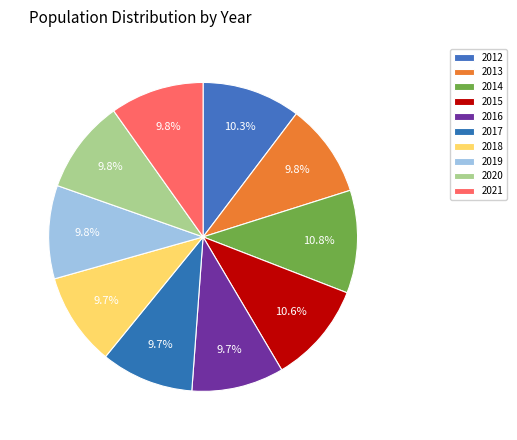

Approximately how many times larger is the value at 2016 compared to 2012?

0.9